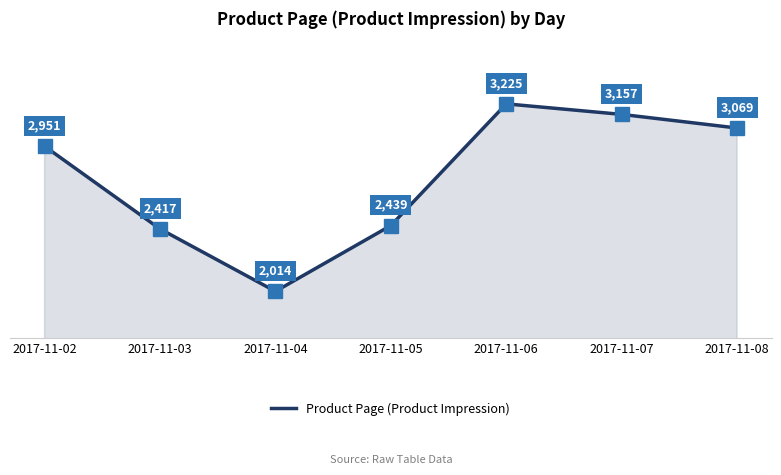

Rank the categories by value from highest to lowest.

2017-11-06, 2017-11-07, 2017-11-08, 2017-11-02, 2017-11-05, 2017-11-03, 2017-11-04